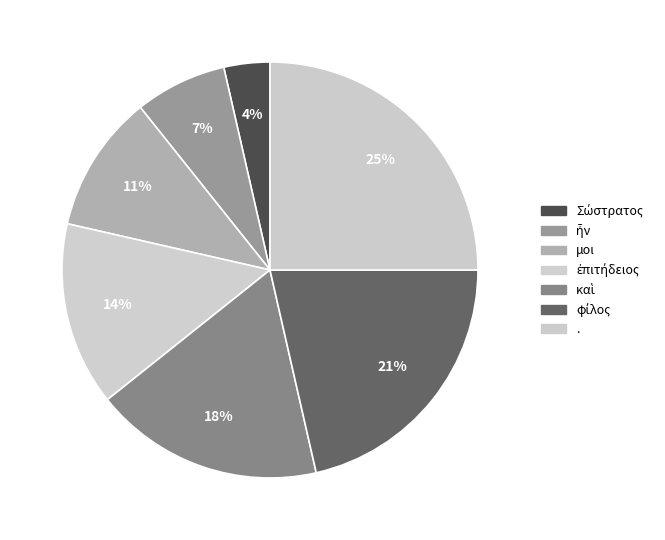

How many segments does this pie chart have?

7